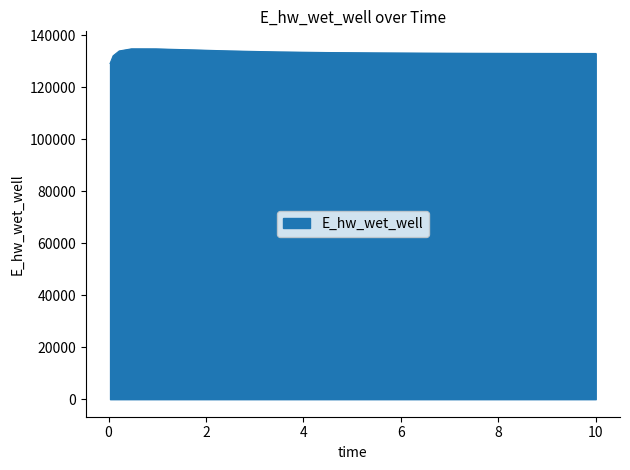

What is the maximum value shown in the chart?

134734.6